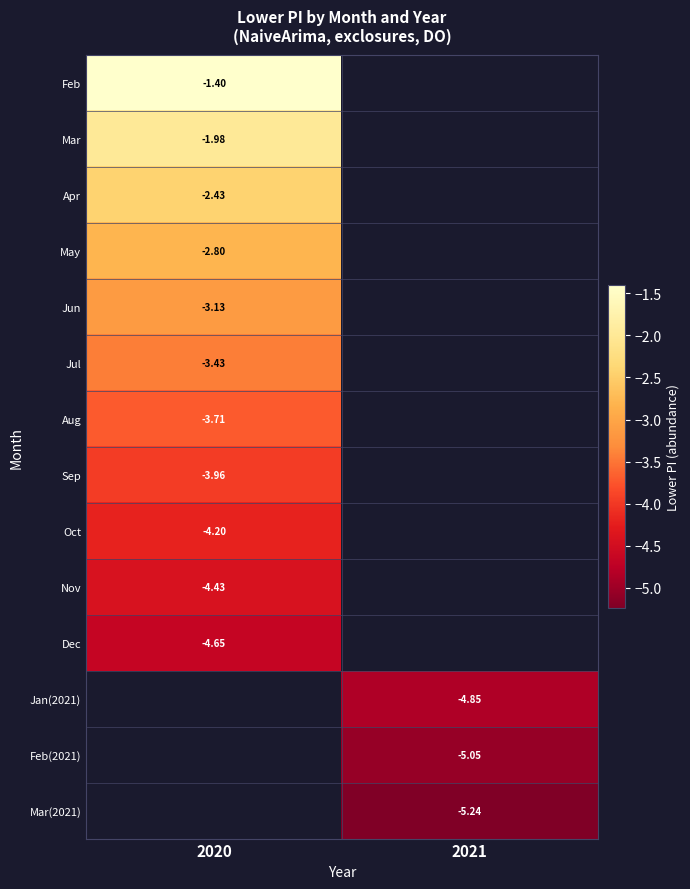

Is the value of May at 2020 greater than the value of Apr at 2020?

No